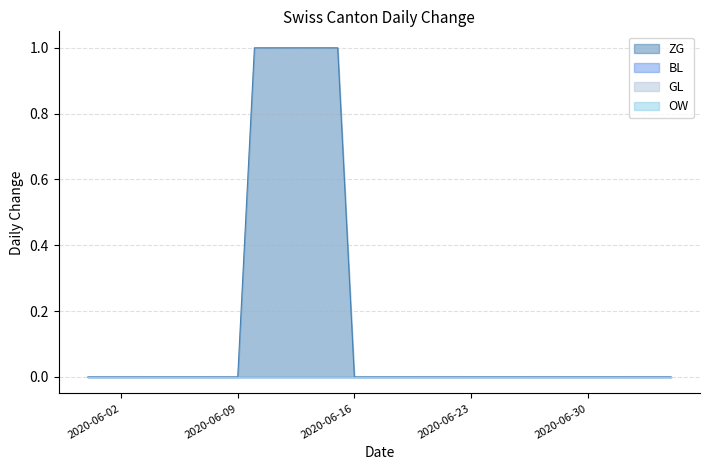

True or false: BL and OW intersect in this chart.

False